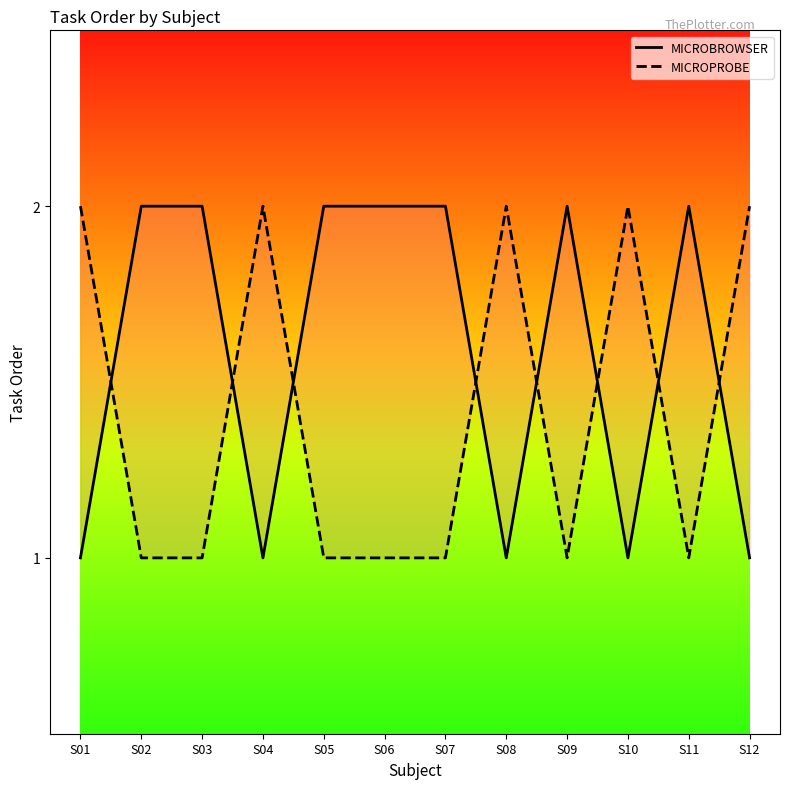

List the series in order of their peak value, highest first.

MICROBROWSER, MICROPROBE